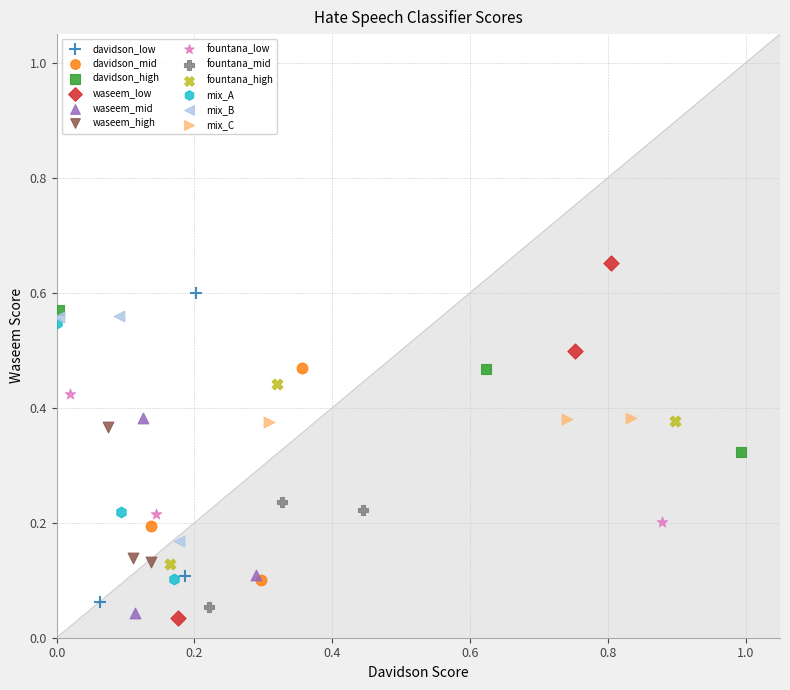

What are all the series names shown in the legend?

davidson_low, davidson_mid, davidson_high, waseem_low, waseem_mid, waseem_high, fountana_low, fountana_mid, fountana_high, mix_A, mix_B, mix_C